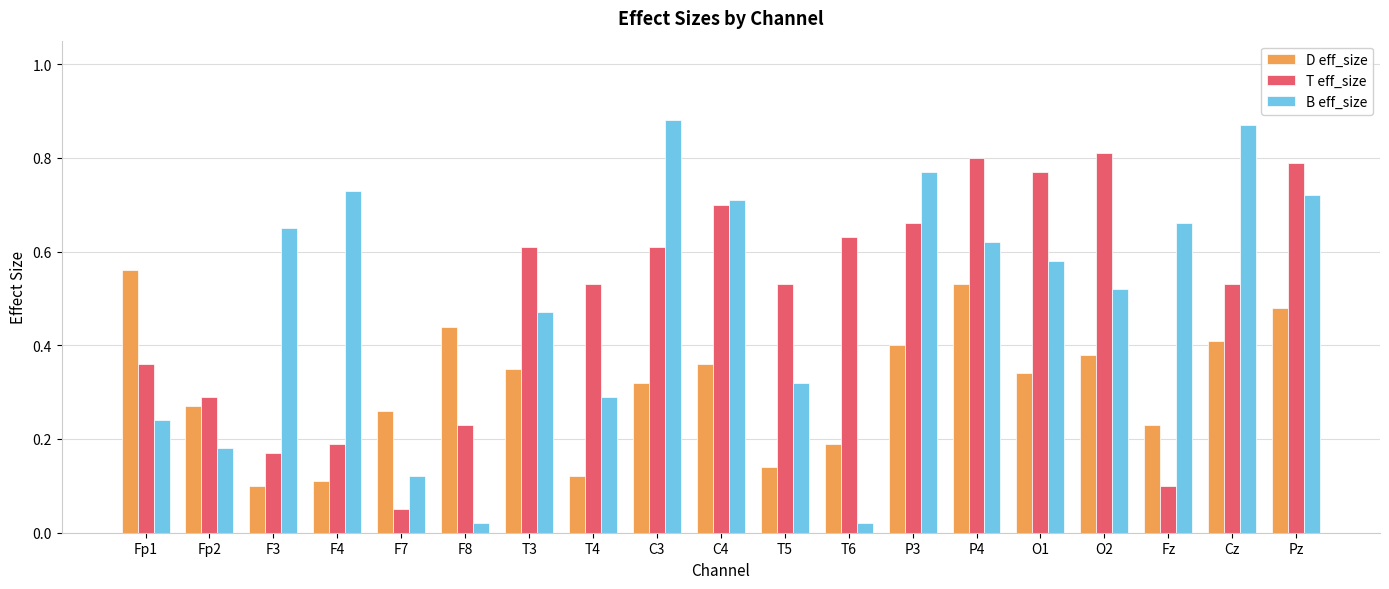

What is the sum of all T eff_size values?

9.4